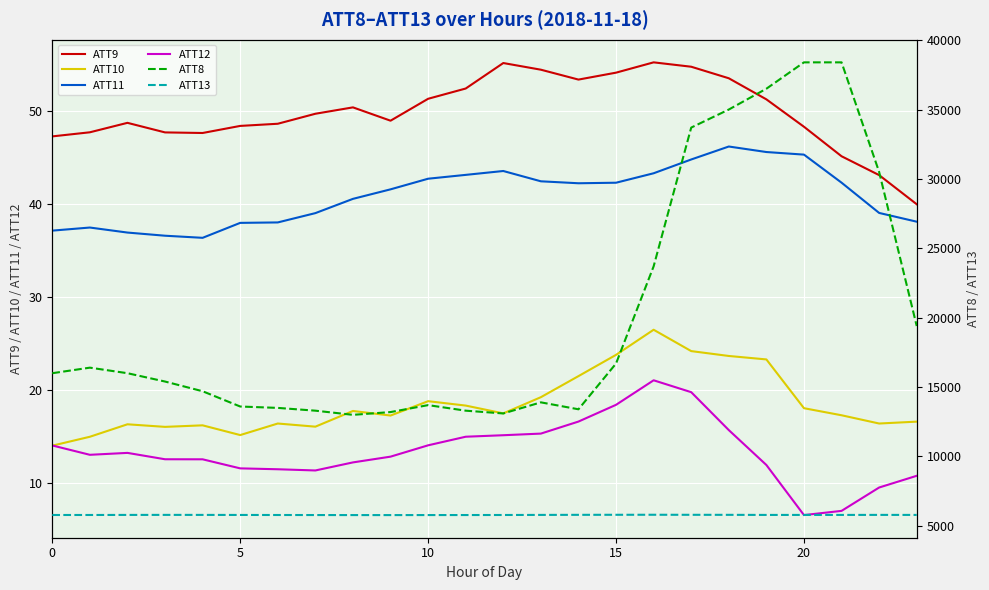

Is it true that ATT10 equals 4.9 at 14?

False